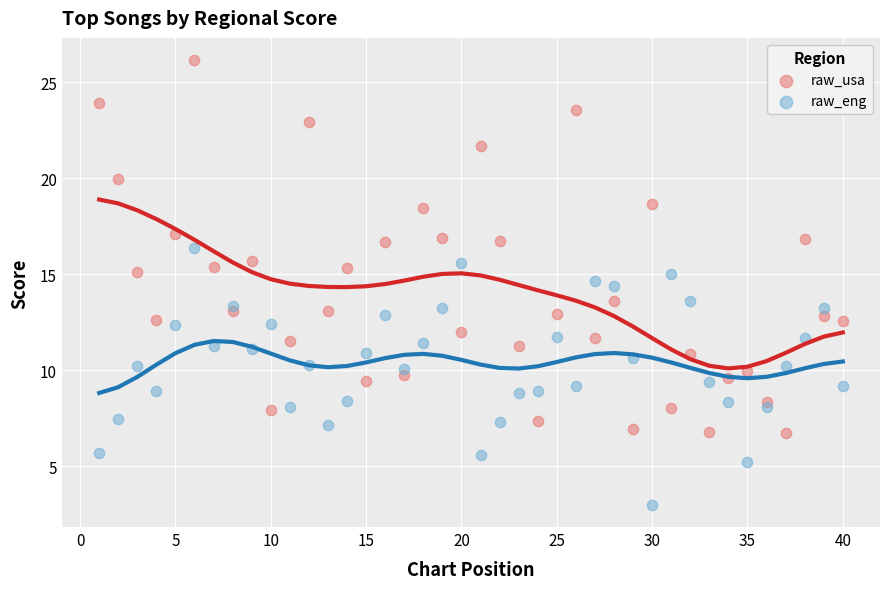

Which series reaches the maximum Y coordinate?

raw_usa